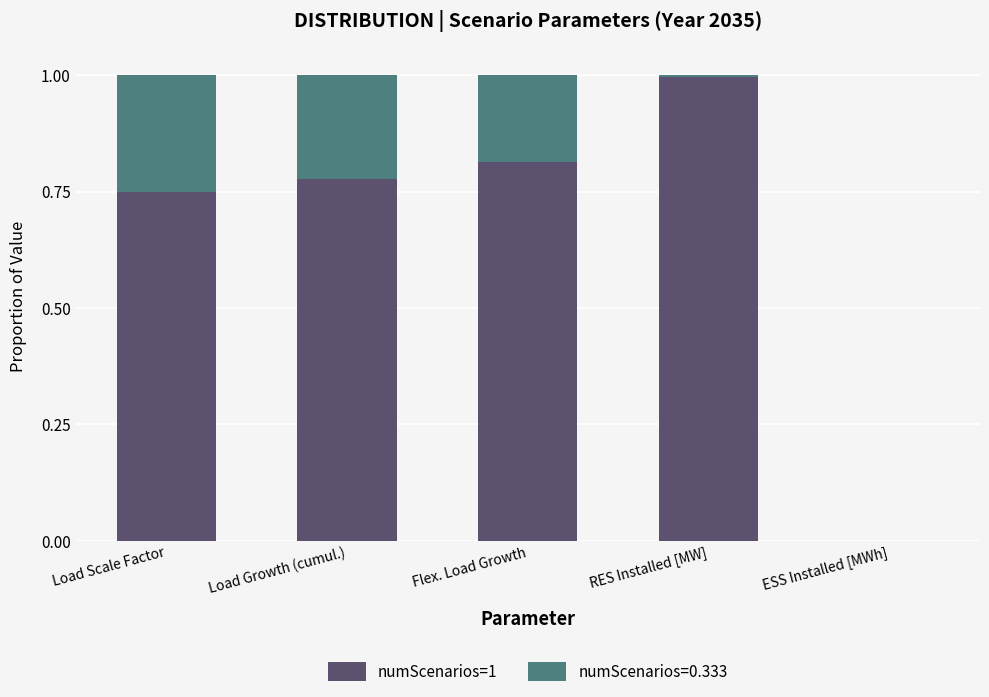

Is it true that numScenarios=1 equals 0.5 at Load Growth (cumul.)?

False